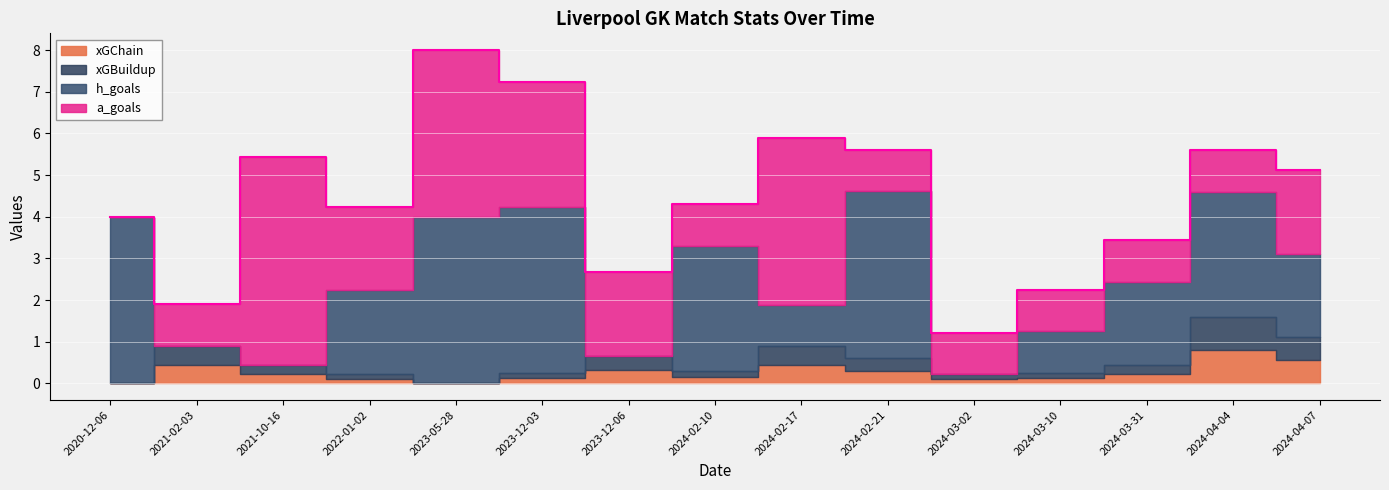

True or false: h_goals has more than 2 interior local peaks.

True